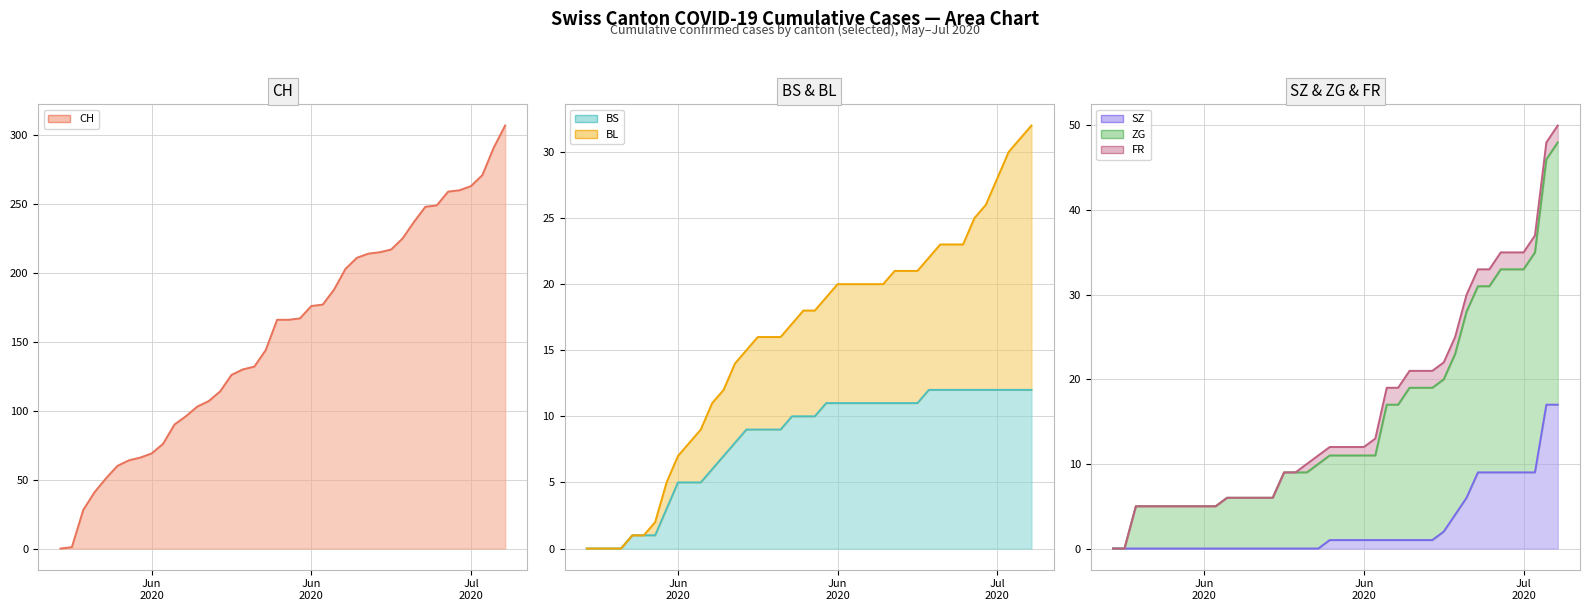

Does the chart display data point markers on the line(s)?

No